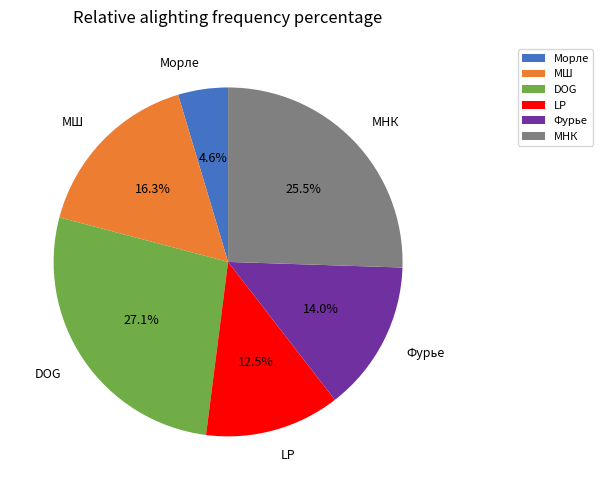

To the nearest percent, what is the difference between the DOG and МНК slice percentages?

2%